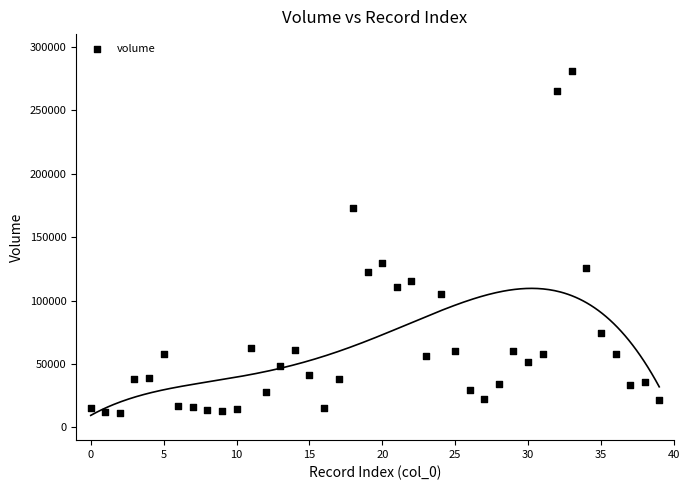

What is the range of Y values (max minus min)?

269644.3